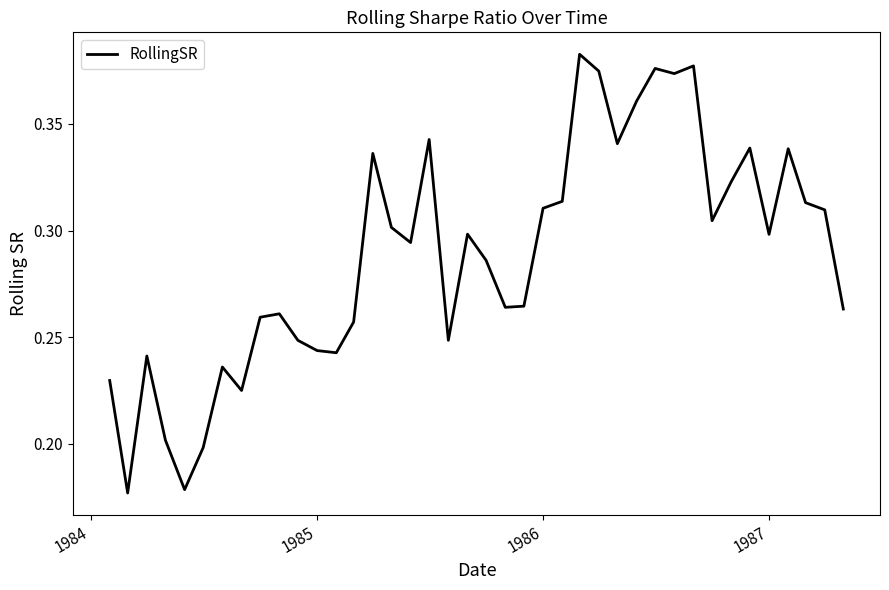

Is this an area chart (filled region under the line)?

No